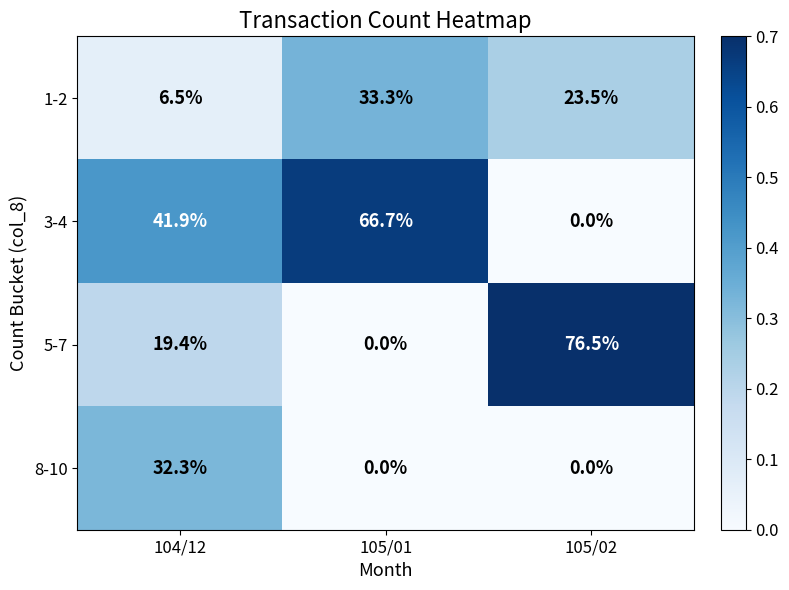

Reading left to right, what are all the values shown in this chart?

1-2: 6.5	33.3	23.5
3-4: 41.9	66.7	0.0
5-7: 19.4	0.0	76.5
8-10: 32.3	0.0	0.0